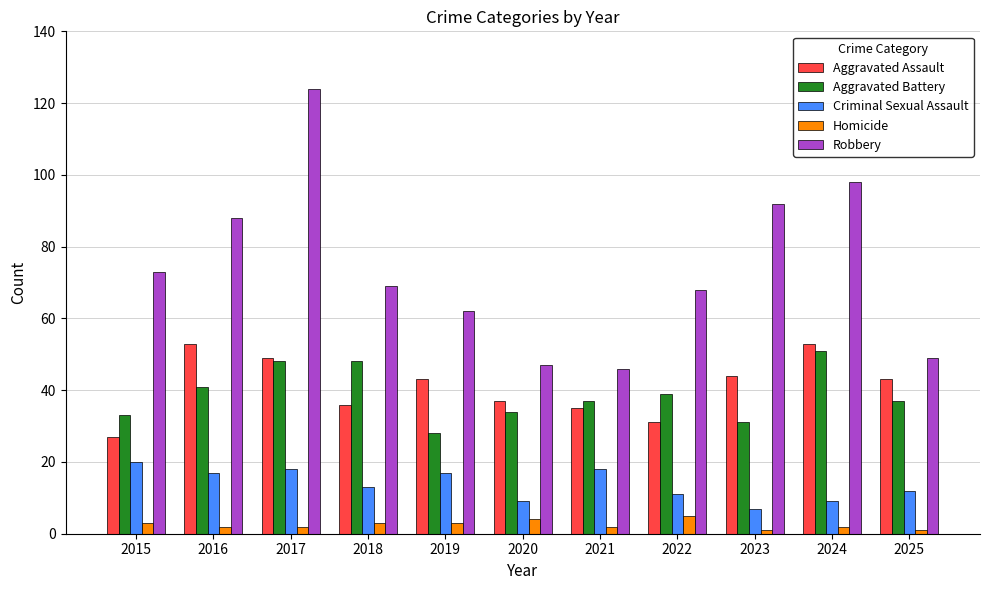

Does the chart contain any negative values?

No